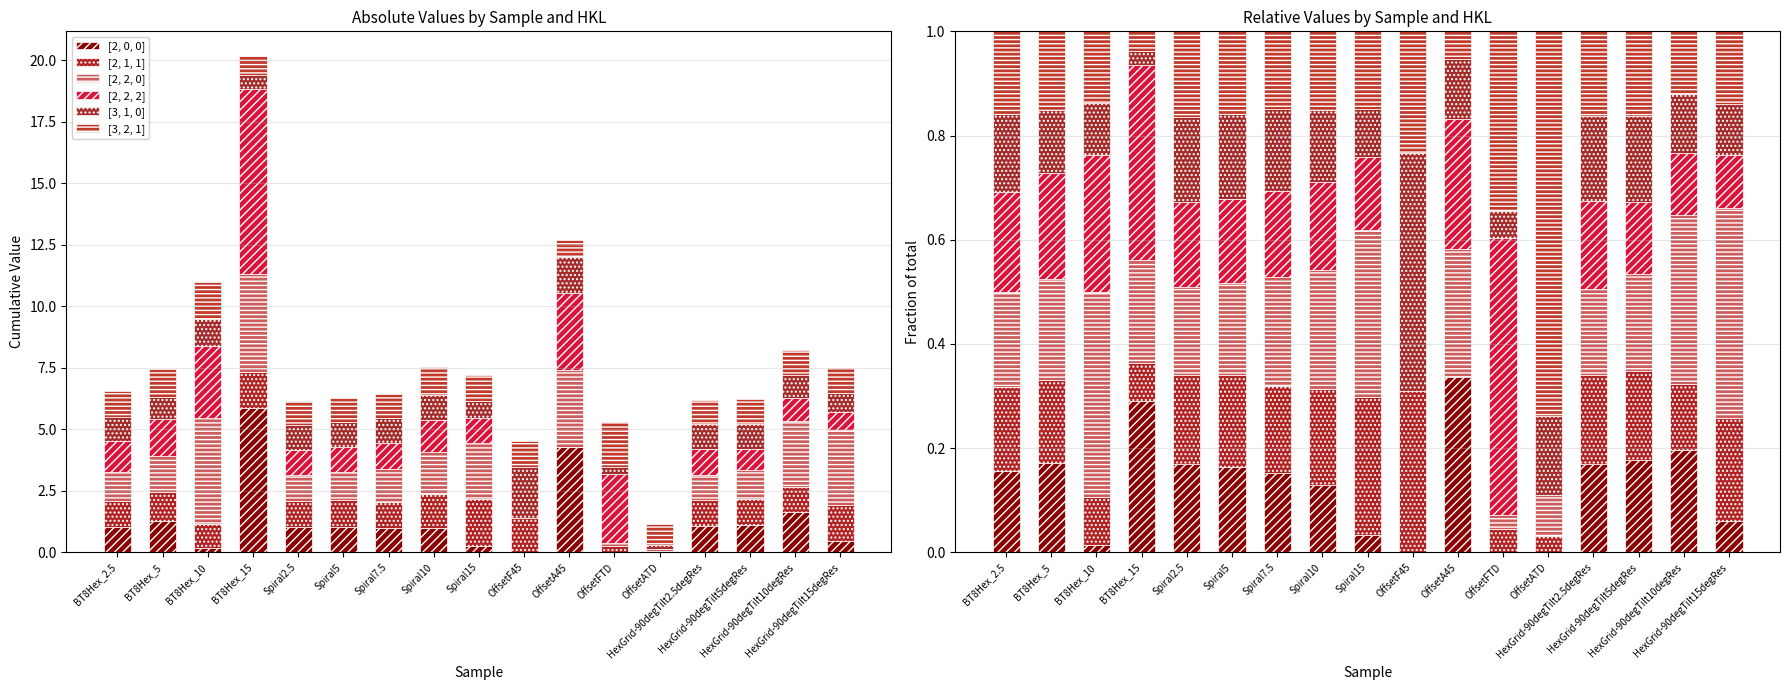

Which series has the largest total across all categories?

[2, 2, 0]